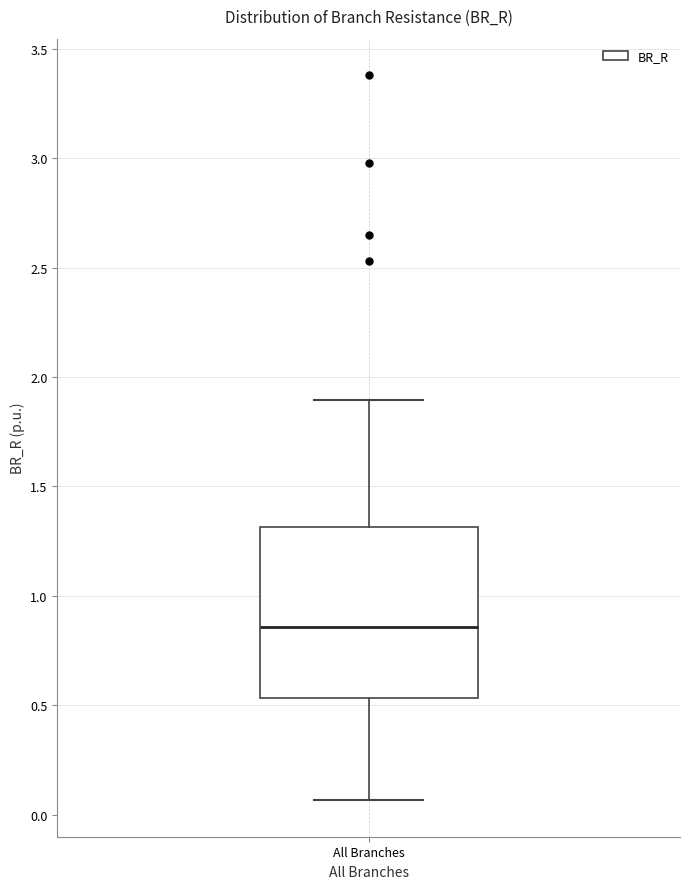

Read this box plot against the y-axis: the position of the median line, the range covered by the box, and the ends of both whiskers. The values are not printed on the chart, so give them approximately, as read against the axis.

median 0.85, box 0.55 to 1.30, whiskers 0.05 to 1.90